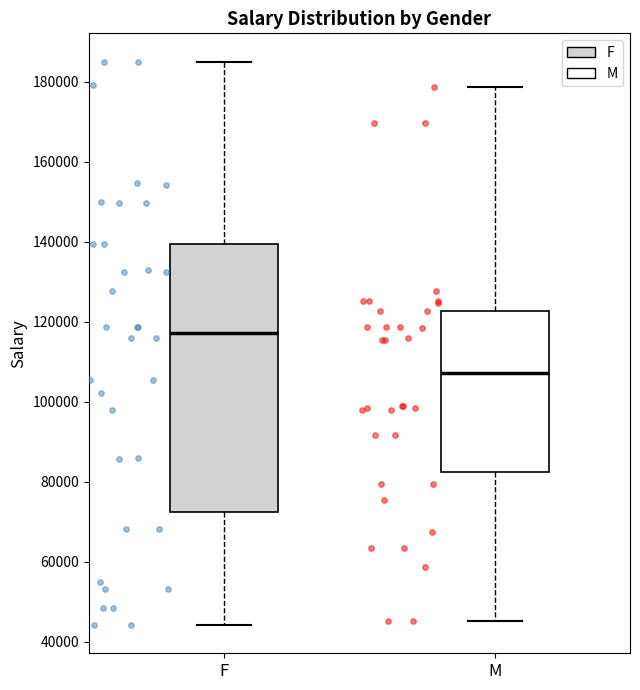

Which box has the highest median line?

F